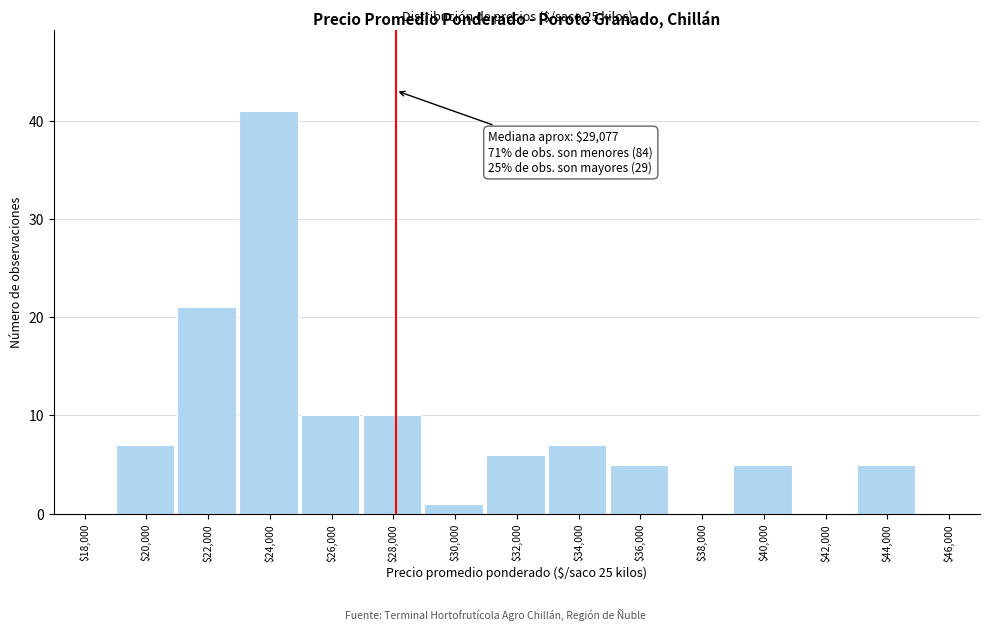

Is it true that the value at $40,000 is 2?

False